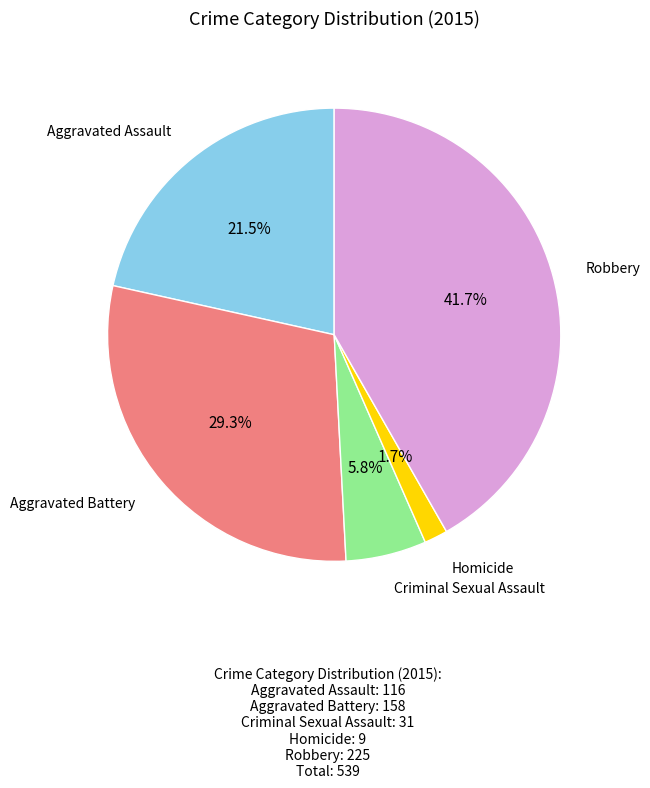

Is there any slice that represents more than half of the pie?

No